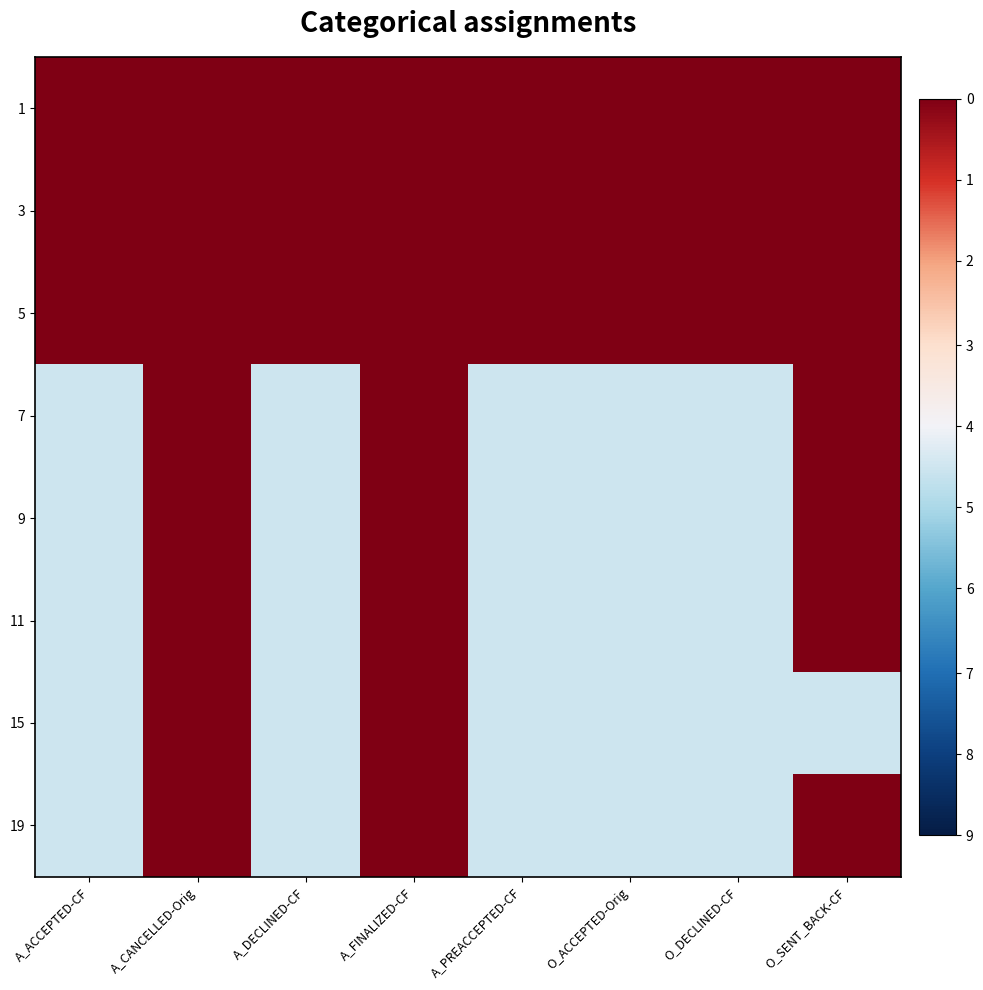

What is the total value across all series at O_SENT_BACK-CF?

1